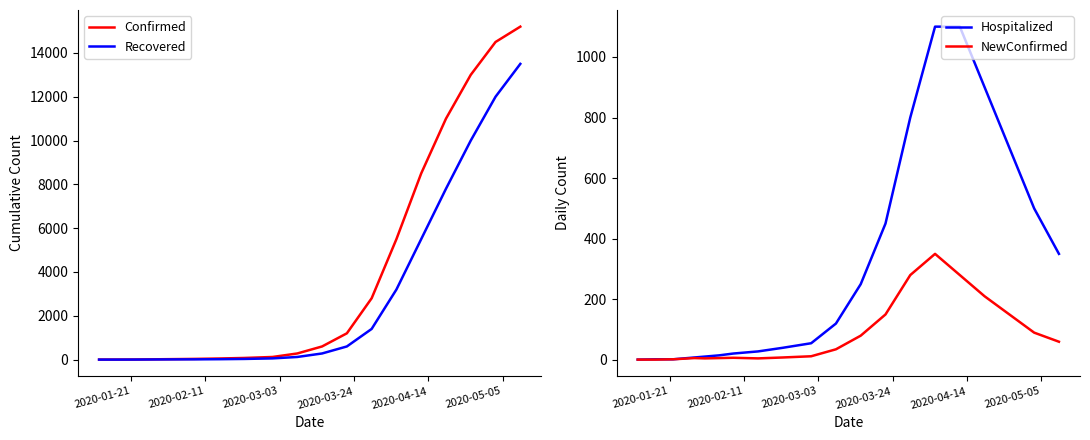

What is the highest value of the NewConfirmed series?

350